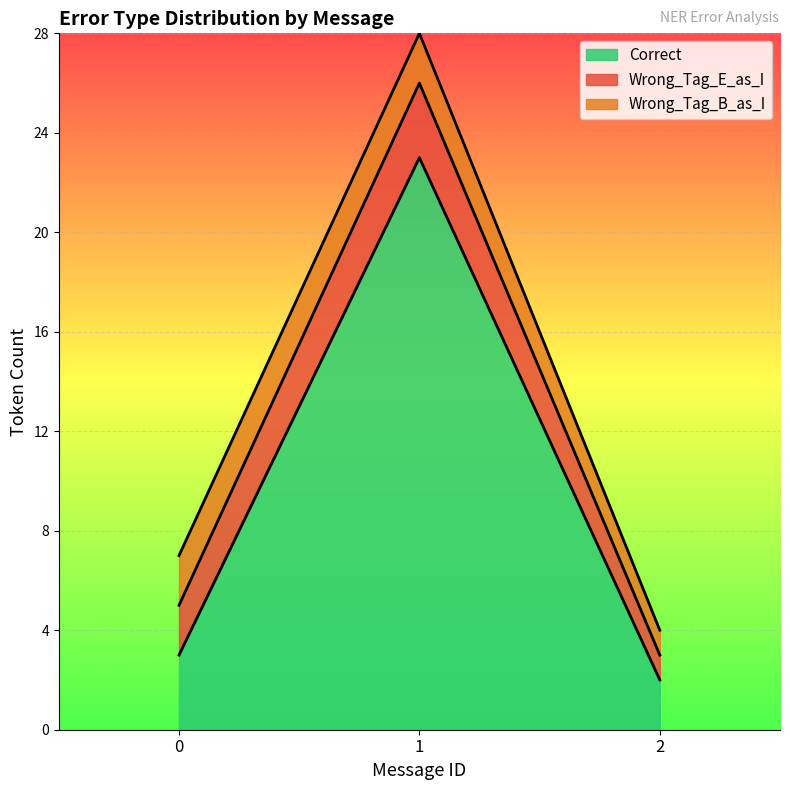

Reading left to right, what are the values for Correct?

0=3	1=23	2=2